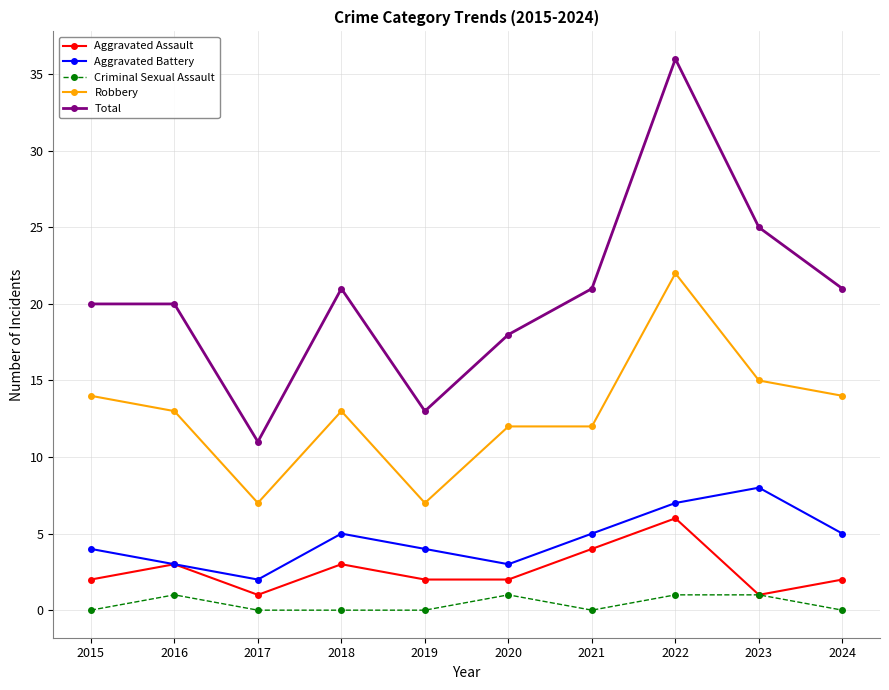

True or false: Aggravated Battery and Criminal Sexual Assault intersect in this chart.

False